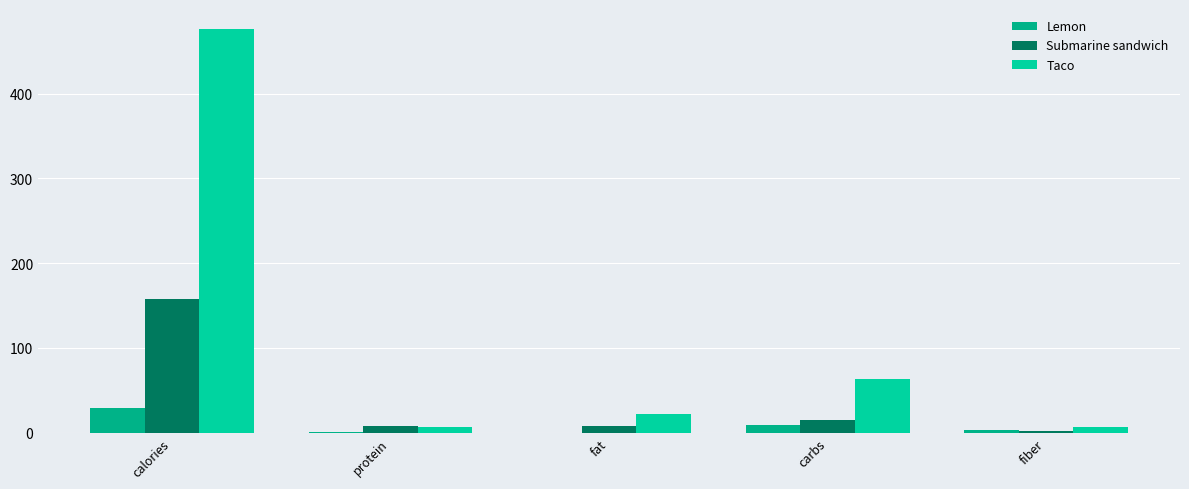

At which label is Taco closest to 241?

carbs